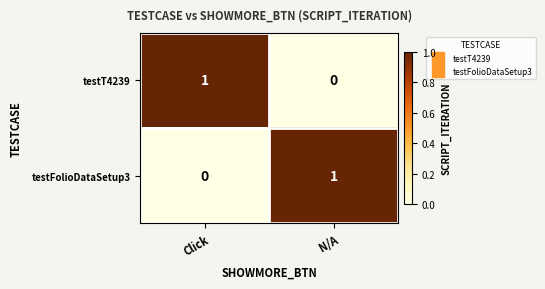

The testT4239 series shows 2 at Click. True or false?

False